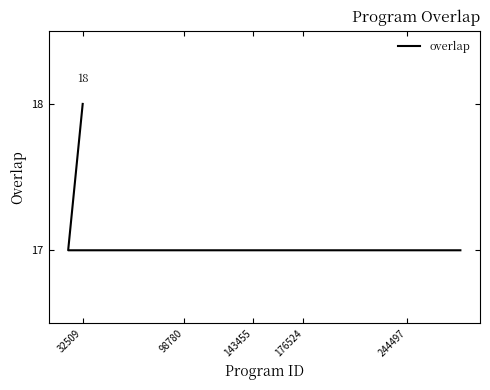

What is the sum of all values?

426